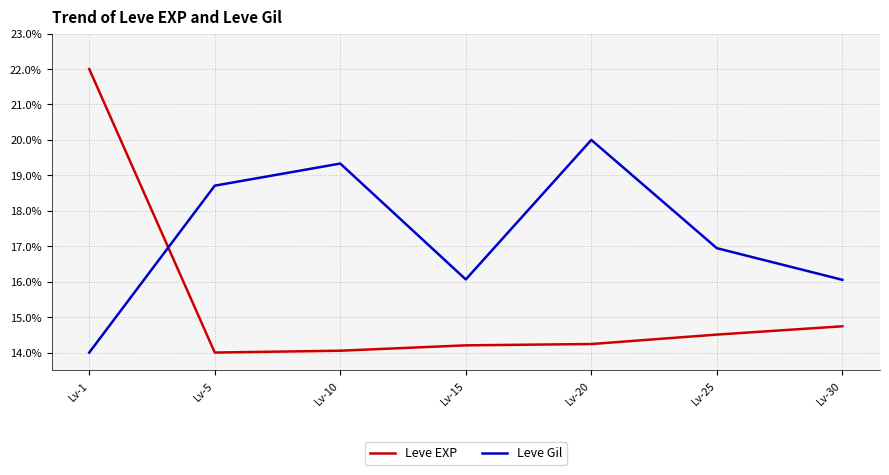

After their last crossing, which series has the higher values: Leve Gil or Leve EXP?

Leve Gil